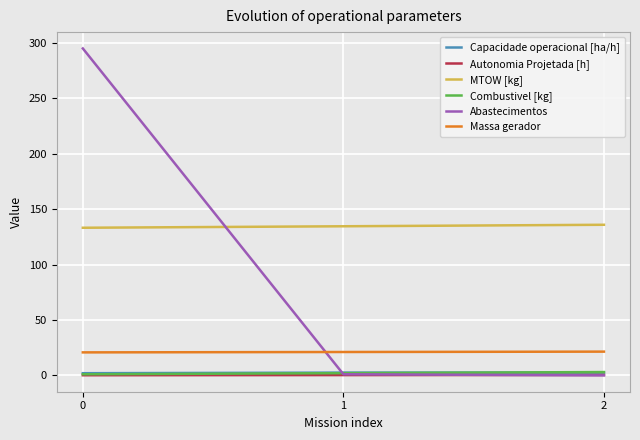

What is the sum of all Capacidade operacional [ha/h] values?

6.9